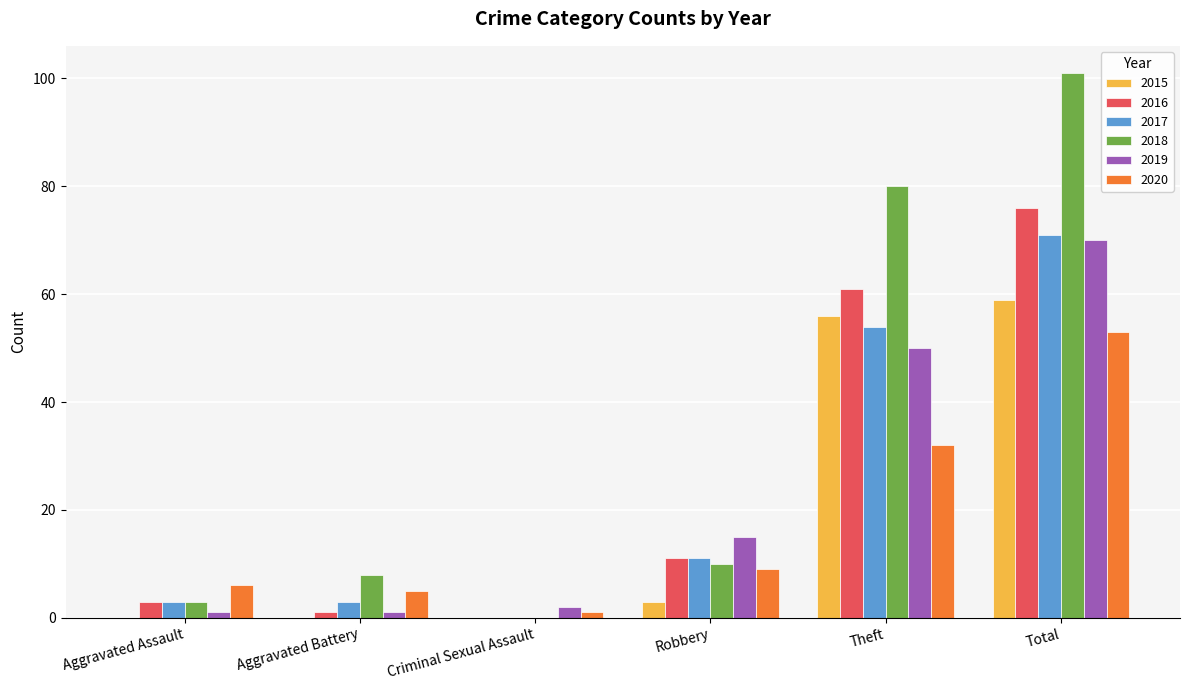

What are all the series names shown in the legend?

2015, 2016, 2017, 2018, 2019, 2020